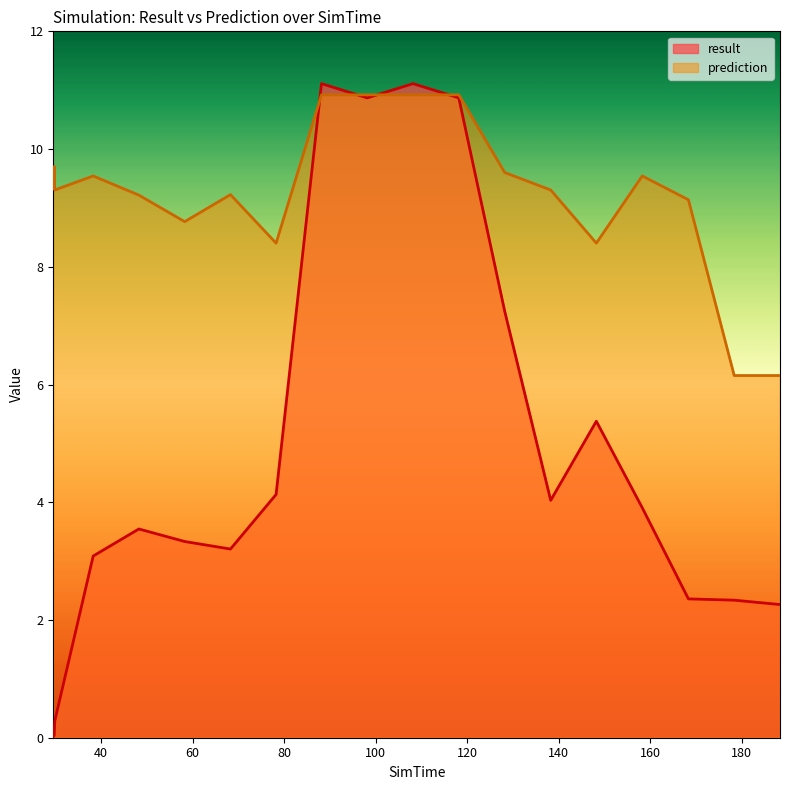

Reading left to right, list all the values displayed in this chart.

result: 0.0	0.0	0.0	0.3	3.1	3.5	3.3	3.2	4.1	11.1	10.9	11.1	10.9	7.2	4.0	5.4	3.9	2.4	2.3	2.3
prediction: 9.3	9.4	9.7	9.3	9.5	9.2	8.8	9.2	8.4	10.9	10.9	10.9	10.9	9.6	9.3	8.4	9.5	9.1	6.2	6.2